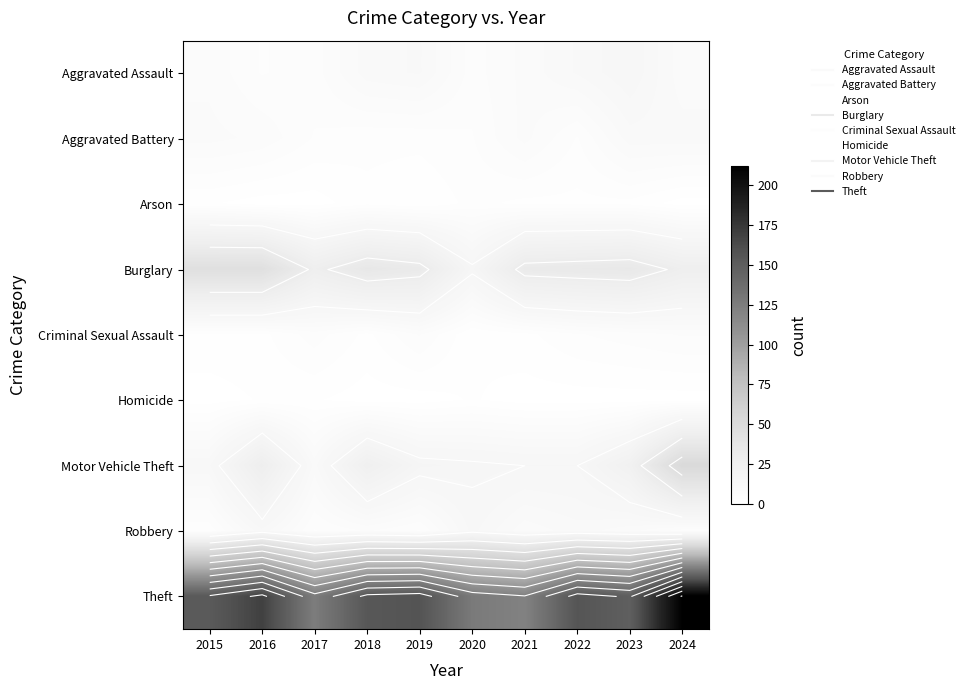

Which has a higher value, 2018 or 2017?

2018